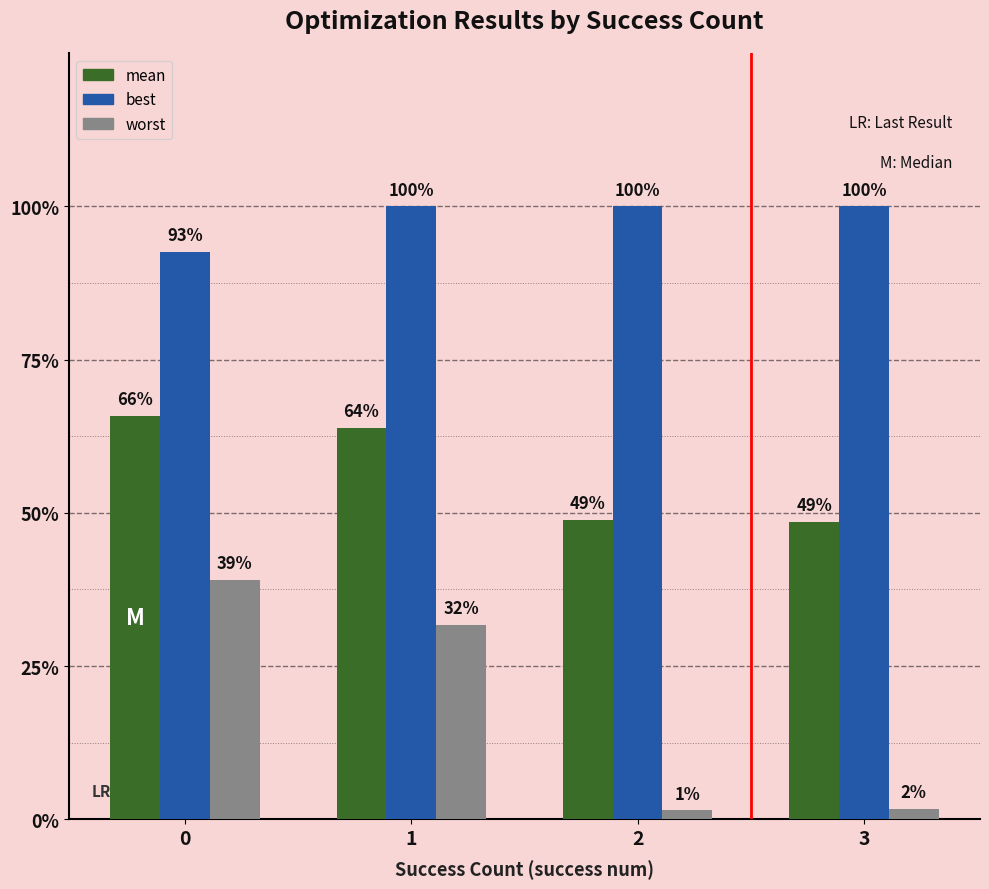

What are all the series names shown in the legend?

mean, best, worst